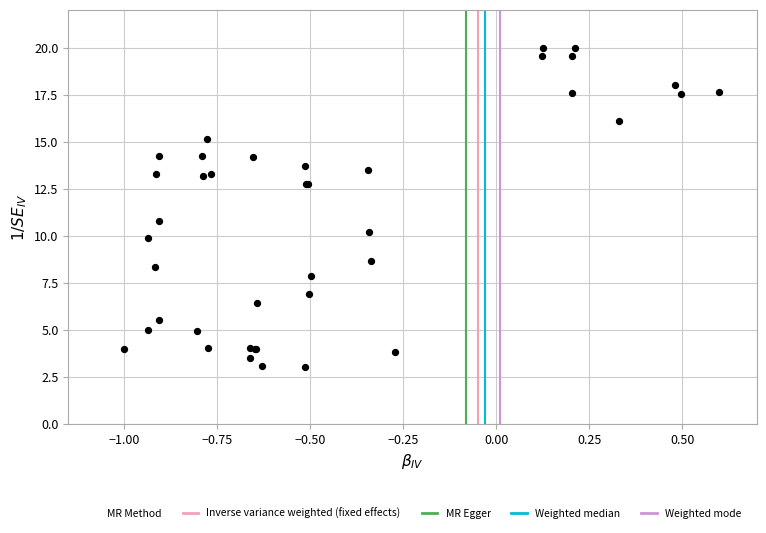

What Y value in the scatter plot is closest to 11?

10.8